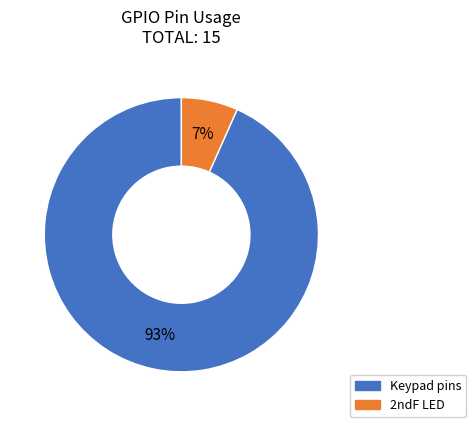

How many slices are in this pie chart?

2